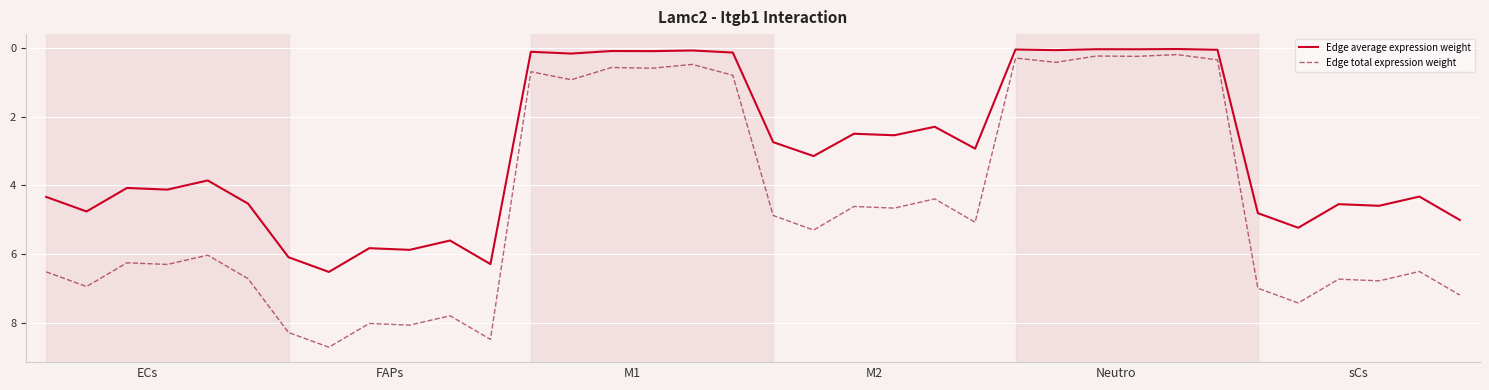

Which series has the largest range (max minus min)?

Edge total expression weight